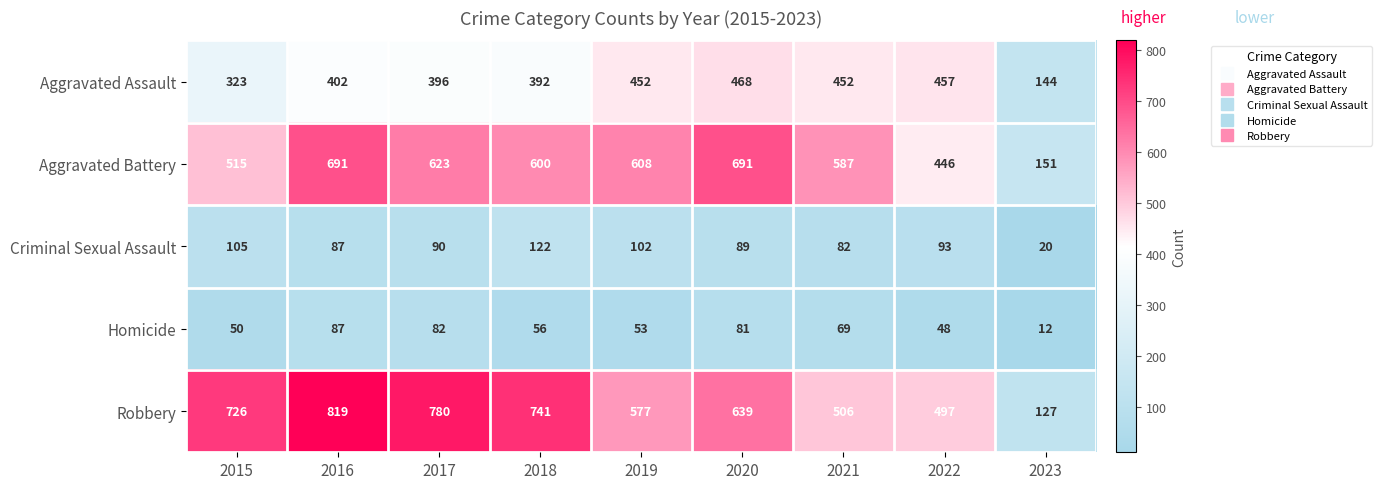

Where does the Aggravated Battery series first go above 600?

2016